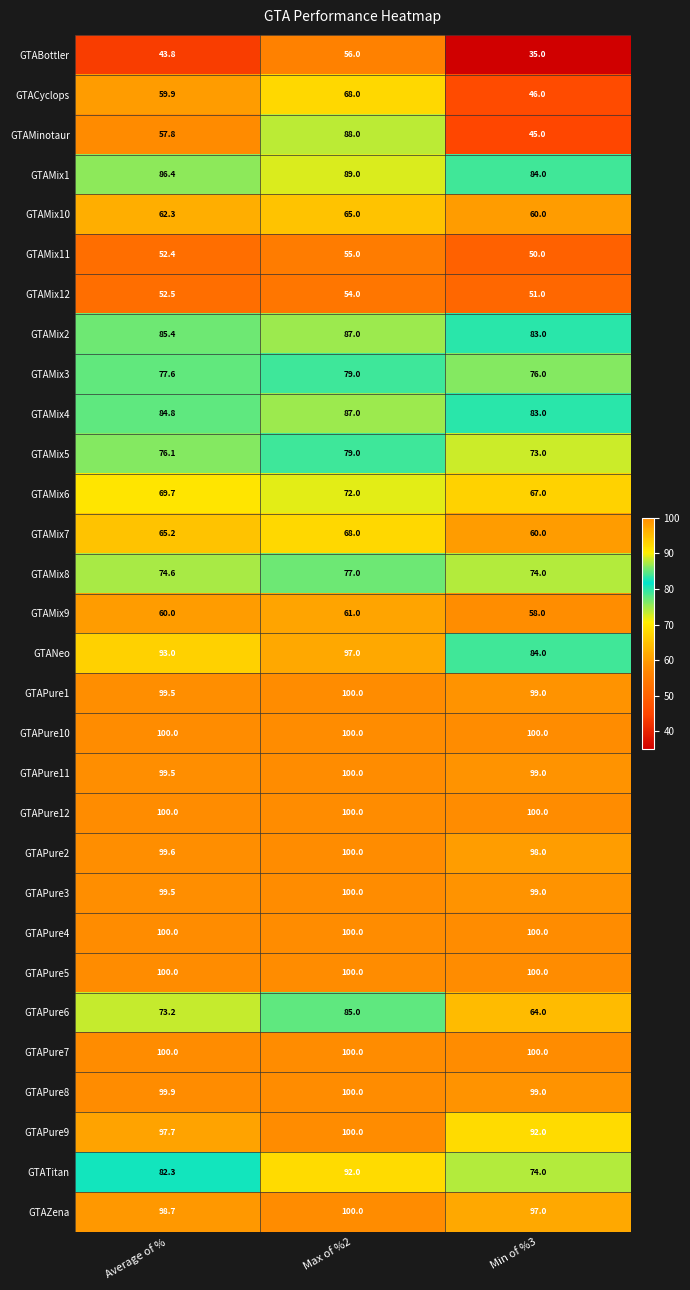

List the labels in order of GTAMinotaur value, largest first.

Max of %2, Average of %, Min of %3